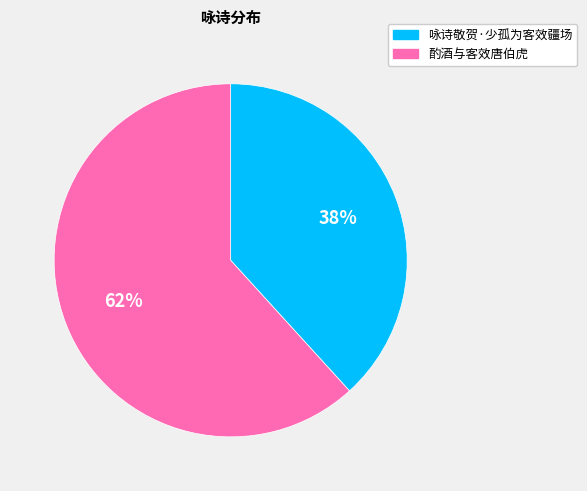

Which category accounts for the majority?

酌酒与客效唐伯虎